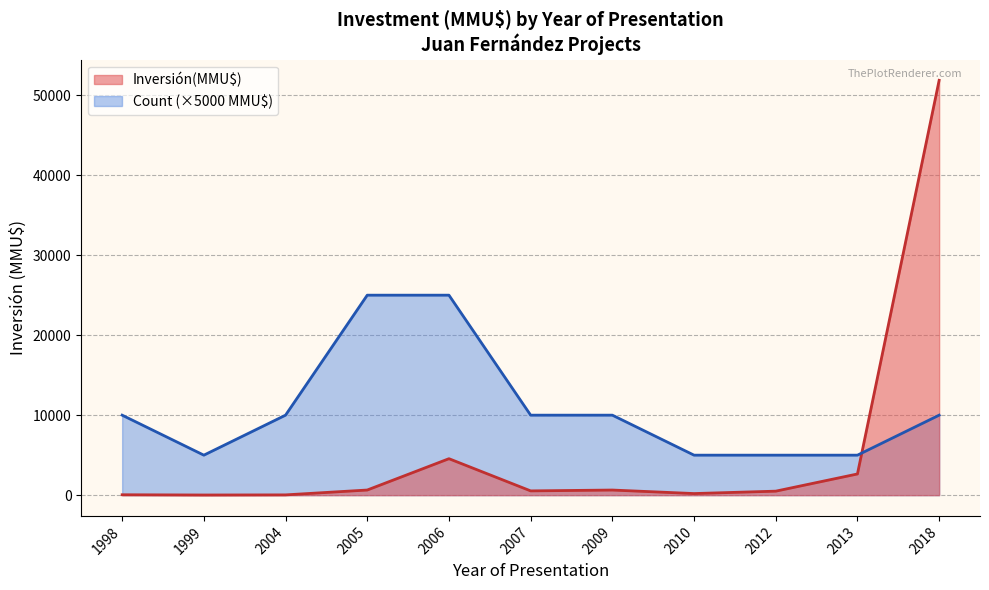

Which series ends up on top after the final intersection of Inversión(MMU$) and Count?

Inversión(MMU$)